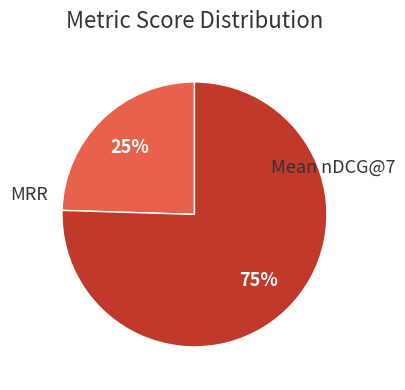

Is there a majority slice in this chart?

Yes